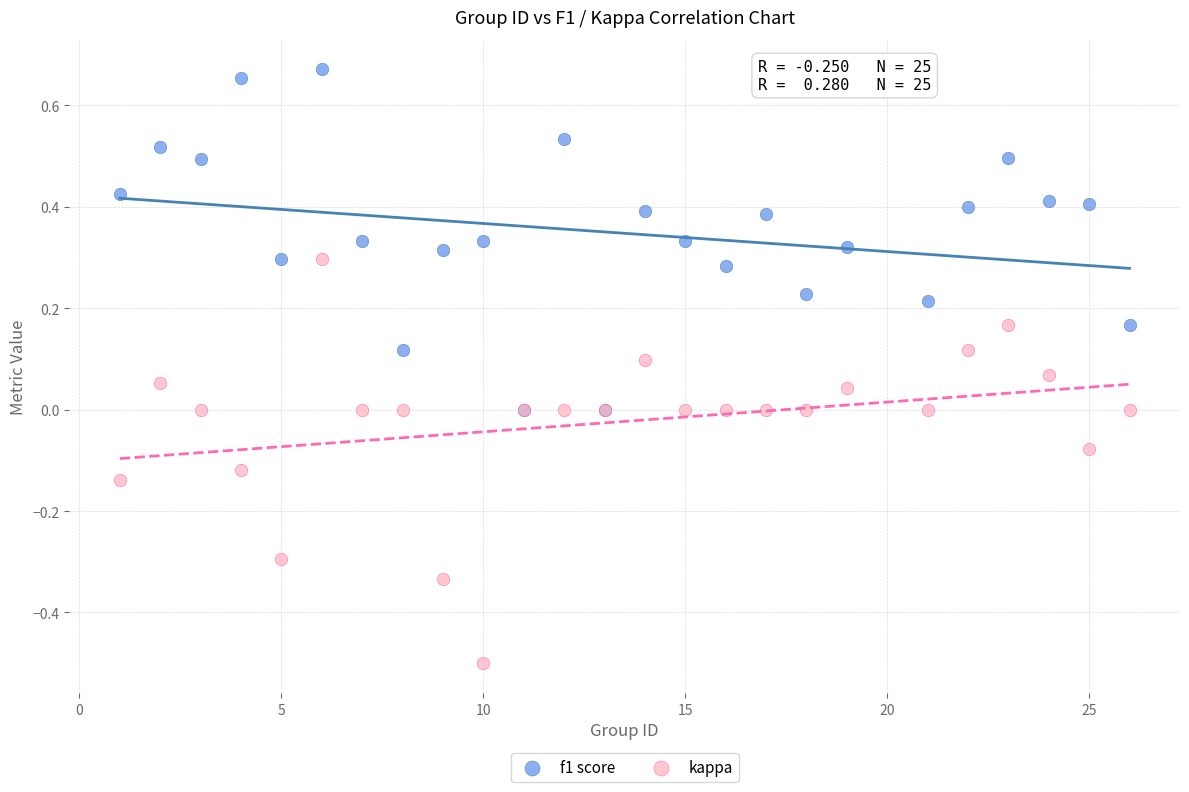

What are all the series names shown in the legend?

f1 score, kappa